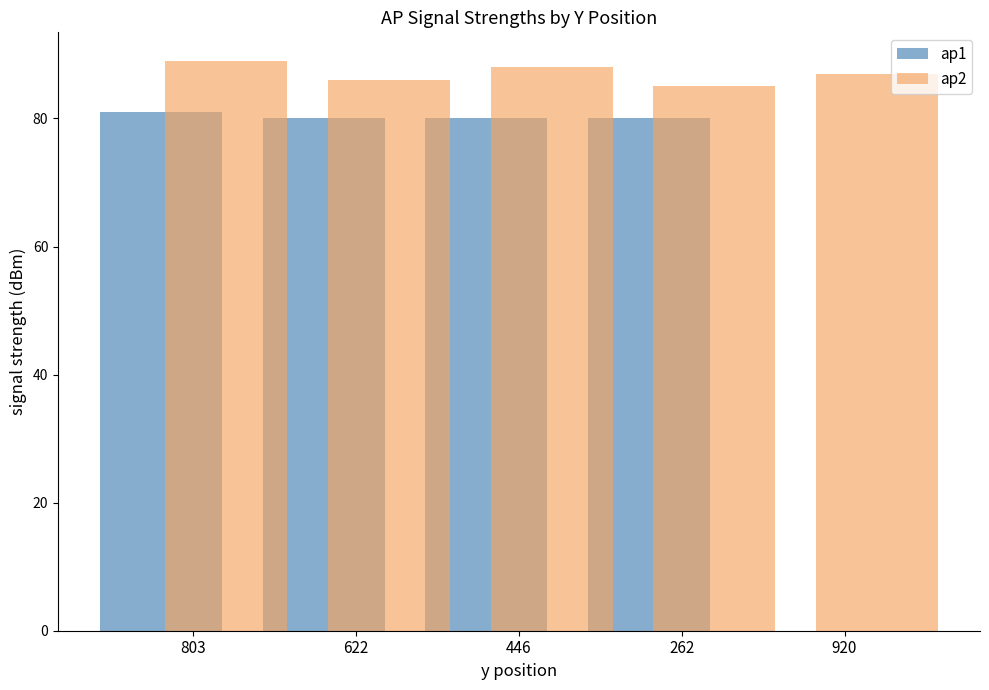

Does the chart contain stacked bars?

No